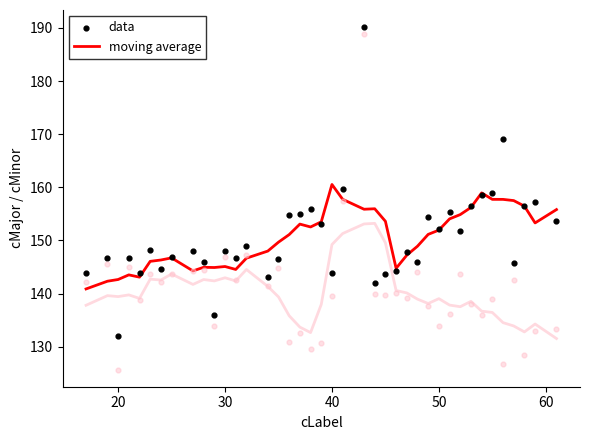

At how many categories does at least one series exceed 161?

2